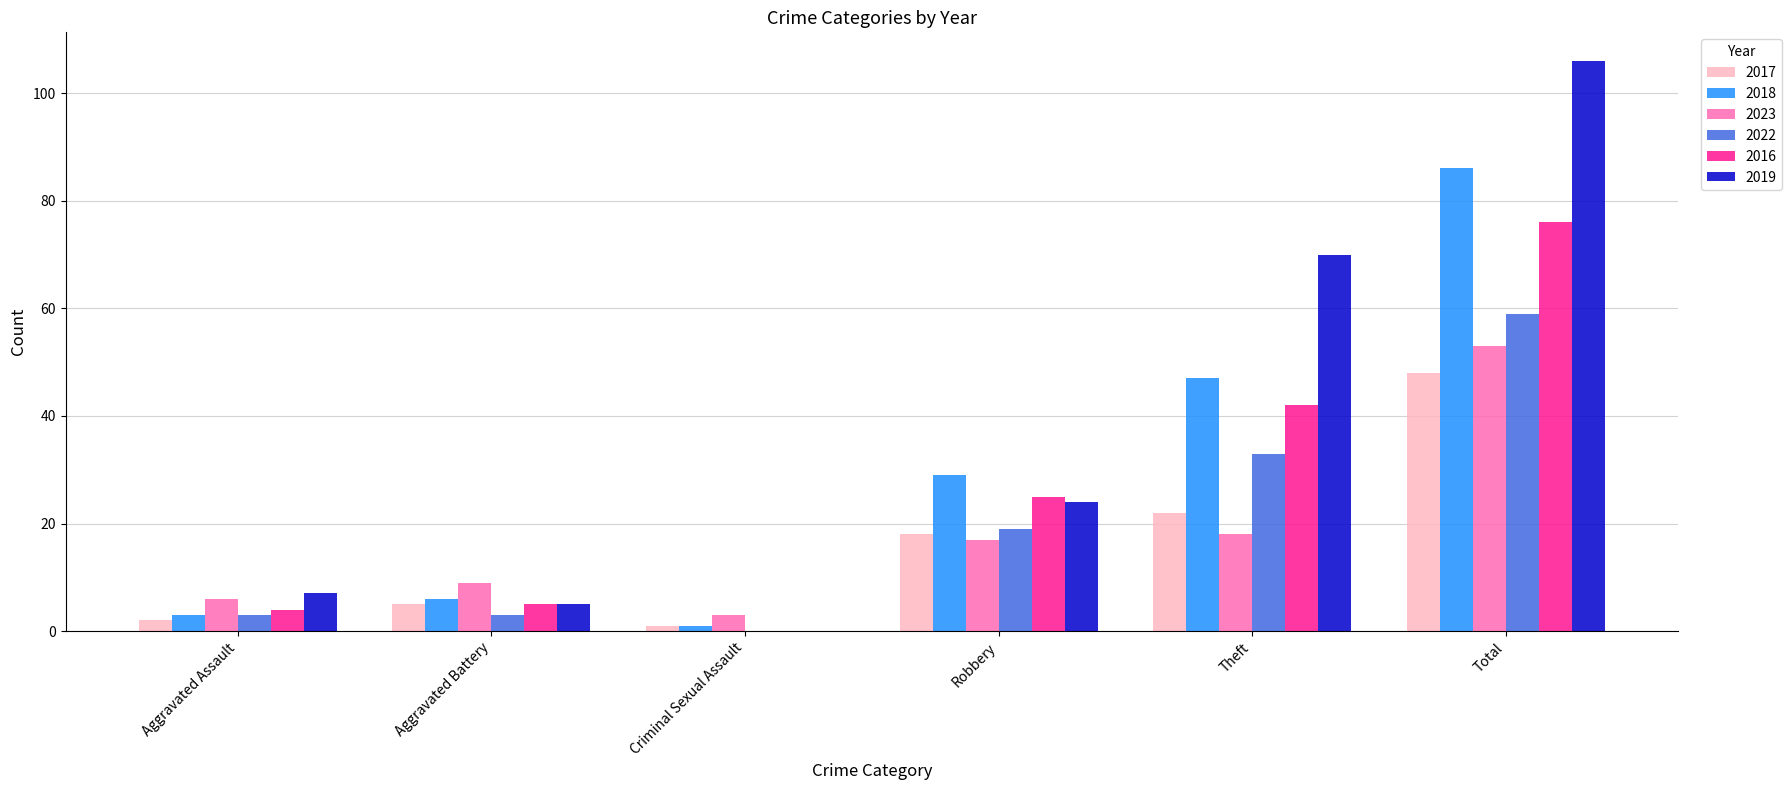

What is the highest value of the 2018 series?

86